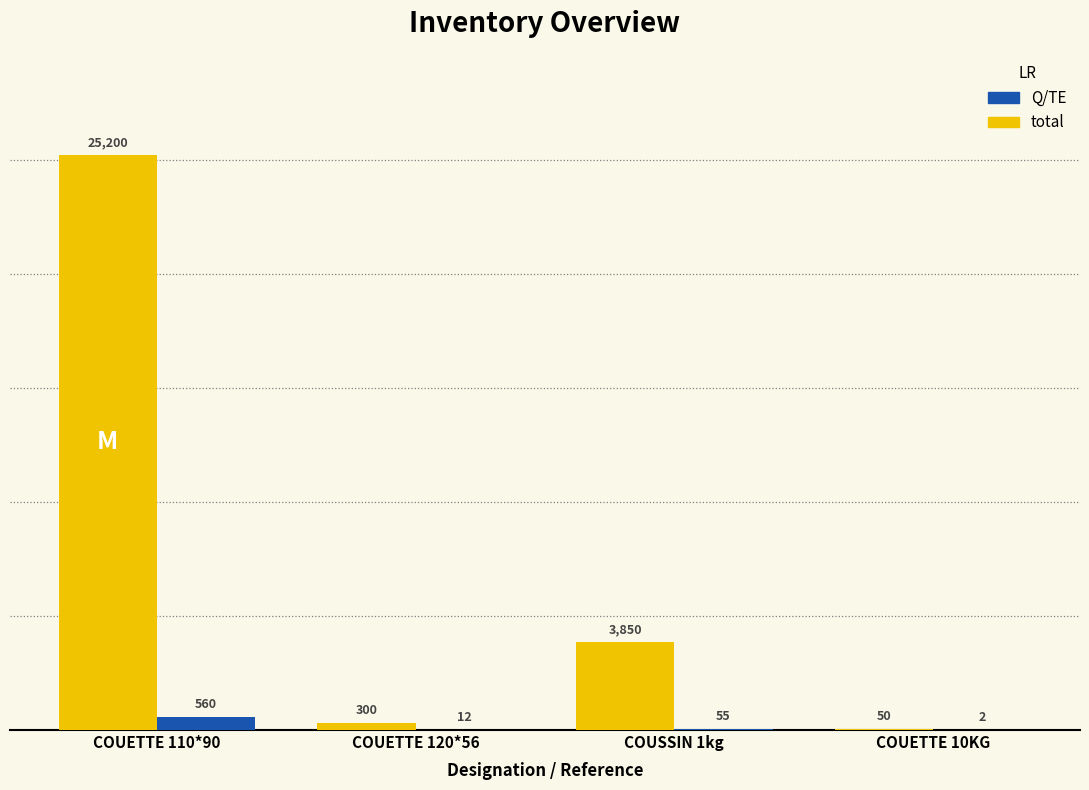

Is it true that total equals 300 at COUETTE 120*56?

True